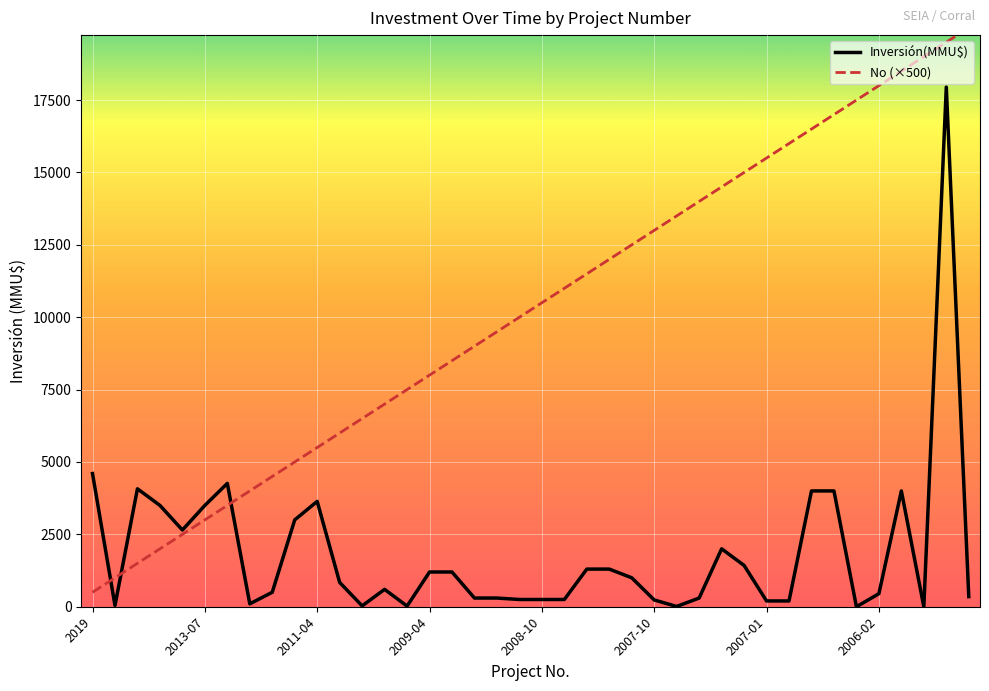

Which series has the largest total across all categories?

No